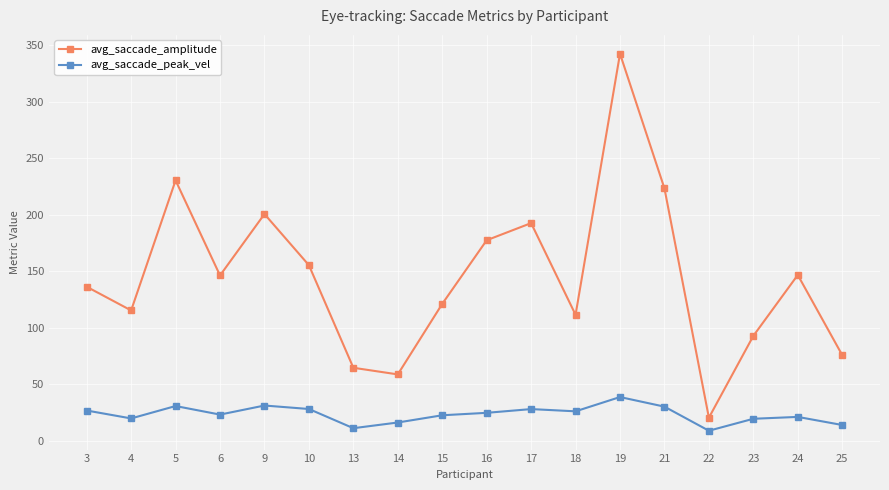

Which series has the widest spread of values?

avg_saccade_amplitude